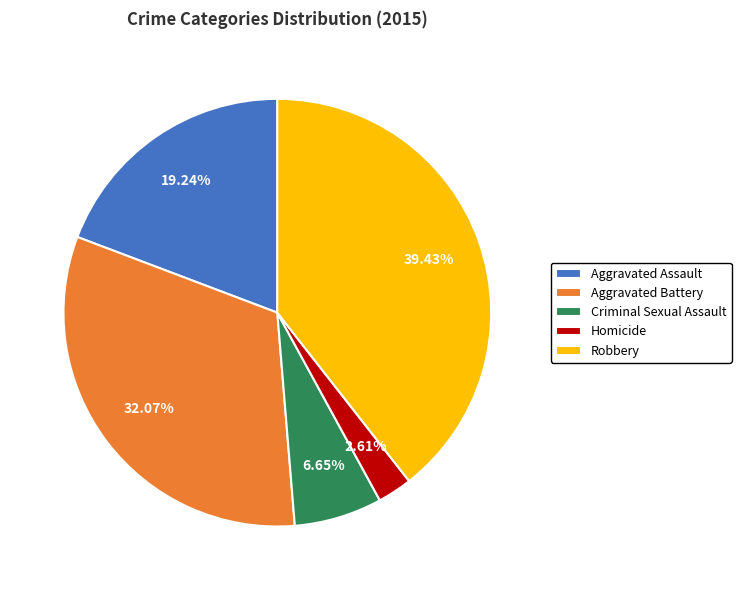

To the nearest percent, what is the combined percentage of Criminal Sexual Assault and Robbery?

46%